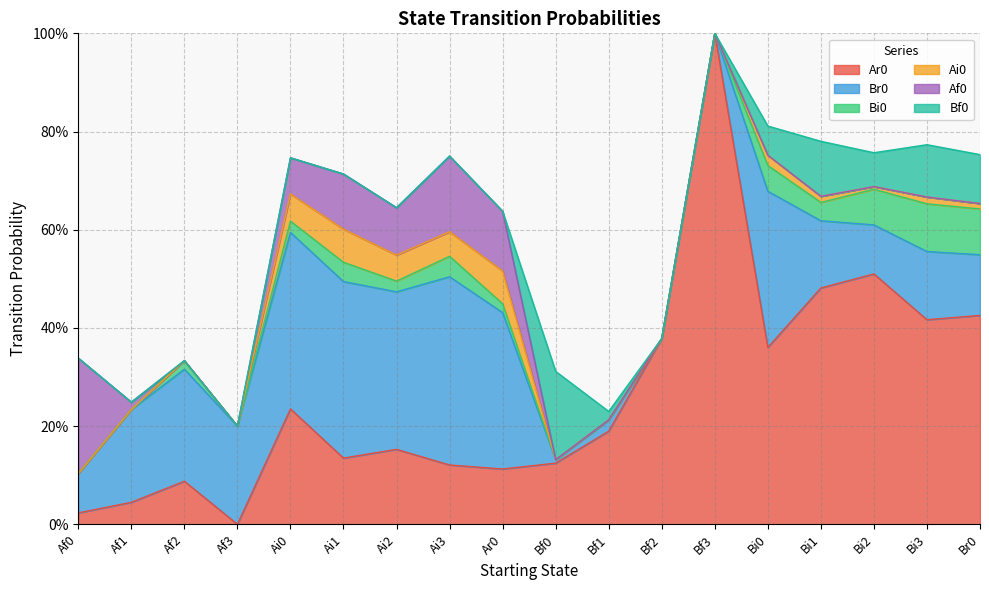

Between Ai2 and Bi2, which series saw the biggest shift?

Ar0